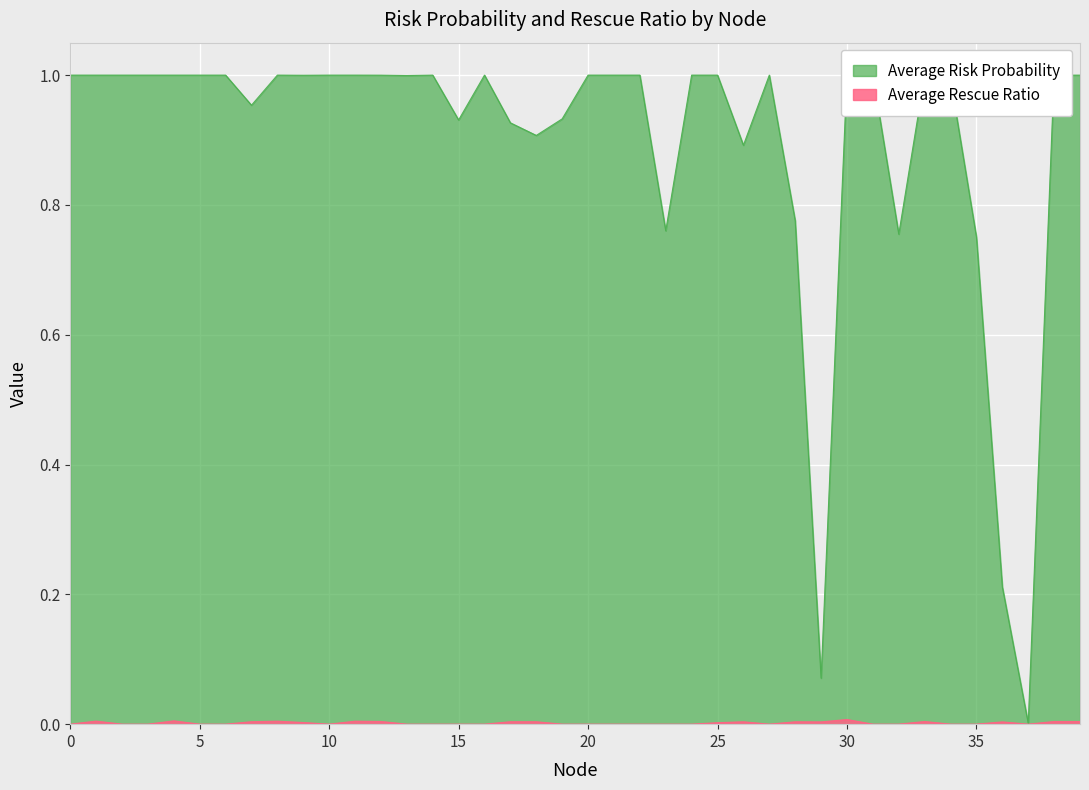

At 36, list the series in order from largest to smallest.

Average Risk Probability, Average Rescue Ratio